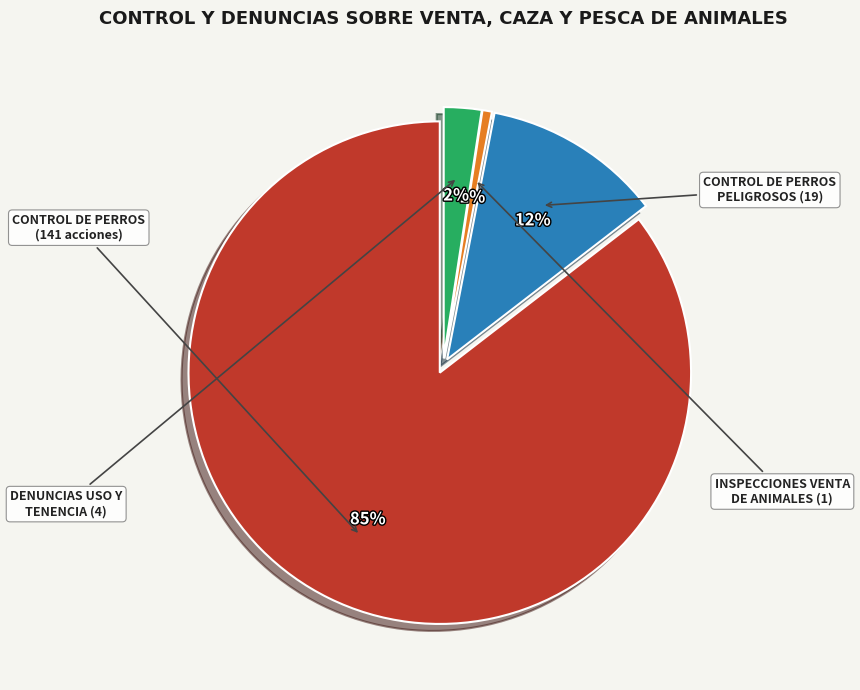

To the nearest percent, what is the average slice percentage?

25%